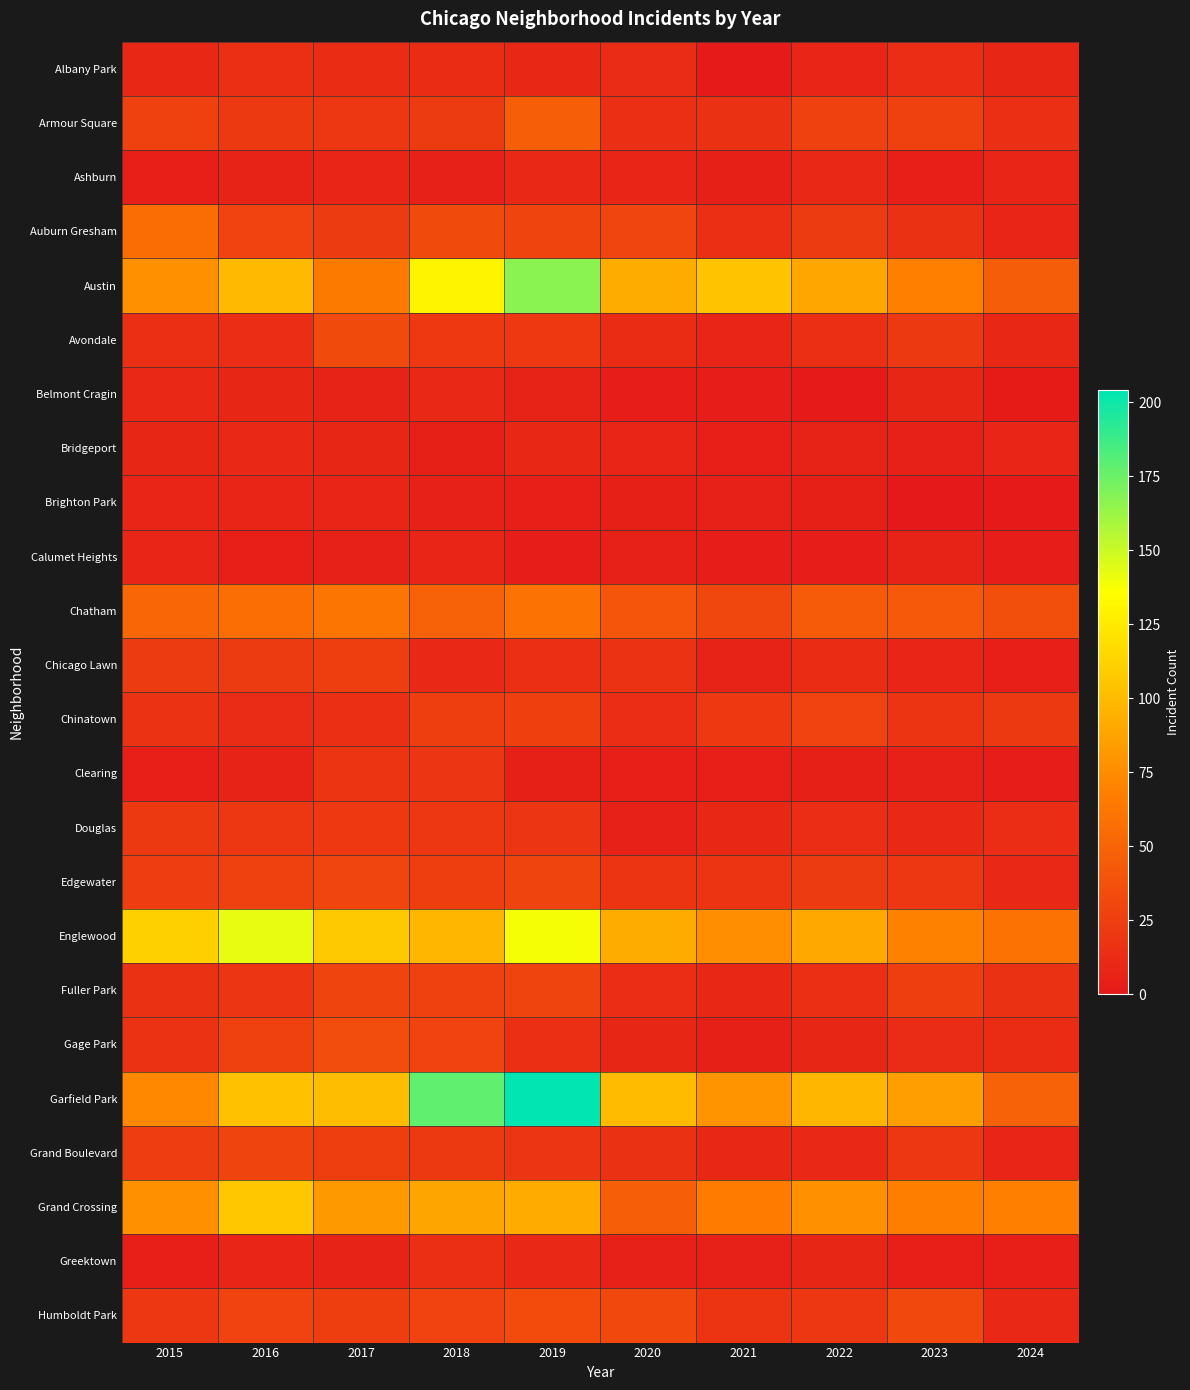

Reading left to right, extract all data points from this chart.

Albany Park: 2015=10	2016=15	2017=13	2018=13	2019=10	2020=12	2021=1	2022=8	2023=14	2024=9
Armour Square: 2015=27	2016=22	2017=20	2018=23	2019=47	2020=15	2021=16	2022=27	2023=27	2024=15
Ashburn: 2015=4	2016=7	2017=8	2018=6	2019=11	2020=8	2021=5	2022=11	2023=4	2024=8
Auburn Gresham: 2015=56	2016=28	2017=23	2018=33	2019=29	2020=30	2021=15	2022=23	2023=16	2024=8
Austin: 2015=78	2016=99	2017=65	2018=130	2019=167	2020=92	2021=104	2022=89	2023=68	2024=46
Avondale: 2015=15	2016=14	2017=33	2018=21	2019=21	2020=13	2021=8	2022=15	2023=22	2024=10
Belmont Cragin: 2015=11	2016=9	2017=7	2018=11	2019=7	2020=3	2021=3	2022=1	2023=9	2024=2
Bridgeport: 2015=9	2016=11	2017=9	2018=5	2019=10	2020=8	2021=4	2022=7	2023=6	2024=8
Brighton Park: 2015=8	2016=8	2017=8	2018=6	2019=4	2020=5	2021=6	2022=5	2023=0	2024=1
Calumet Heights: 2015=8	2016=4	2017=6	2018=8	2019=3	2020=6	2021=3	2022=3	2023=7	2024=3
Chatham: 2015=51	2016=57	2017=62	2018=48	2019=60	2020=40	2021=31	2022=44	2023=43	2024=36
Chicago Lawn: 2015=23	2016=23	2017=25	2018=11	2019=15	2020=17	2021=7	2022=13	2023=8	2024=4
Chinatown: 2015=17	2016=12	2017=15	2018=25	2019=26	2020=14	2021=21	2022=28	2023=18	2024=22
Clearing: 2015=4	2016=7	2017=18	2018=19	2019=5	2020=4	2021=4	2022=5	2023=6	2024=3
Douglas: 2015=22	2016=20	2017=21	2018=20	2019=19	2020=6	2021=10	2022=14	2023=11	2024=14
Edgewater: 2015=24	2016=27	2017=30	2018=25	2019=29	2020=18	2021=18	2022=23	2023=20	2024=11
Englewood: 2015=111	2016=142	2017=107	2018=98	2019=138	2020=92	2021=76	2022=90	2023=69	2024=60
Fuller Park: 2015=16	2016=19	2017=29	2018=27	2019=29	2020=14	2021=10	2022=15	2023=25	2024=16
Gage Park: 2015=17	2016=27	2017=35	2018=28	2019=15	2020=9	2021=5	2022=9	2023=12	2024=13
Garfield Park: 2015=73	2016=103	2017=101	2018=178	2019=204	2020=100	2021=79	2022=98	2023=85	2024=48
Grand Boulevard: 2015=24	2016=29	2017=25	2018=22	2019=19	2020=16	2021=10	2022=11	2023=20	2024=8
Grand Crossing: 2015=77	2016=106	2017=82	2018=88	2019=91	2020=47	2021=66	2022=77	2023=67	2024=68
Greektown: 2015=4	2016=8	2017=7	2018=15	2019=11	2020=6	2021=6	2022=9	2023=4	2024=4
Humboldt Park: 2015=20	2016=28	2017=25	2018=28	2019=34	2020=32	2021=18	2022=20	2023=32	2024=11